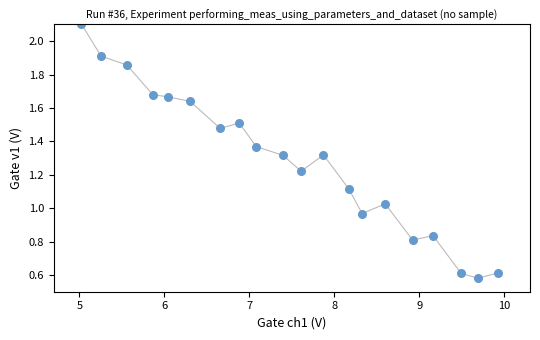

What is the range of X values (max minus min)?

4.9